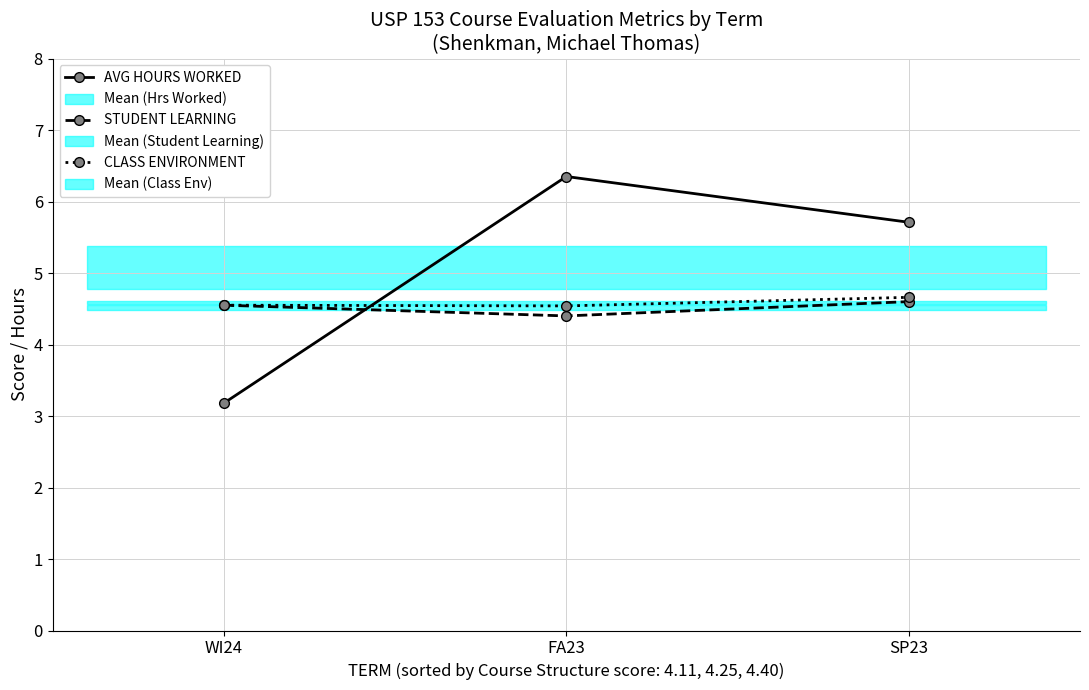

What is the label of the 2nd point from the right?

FA23